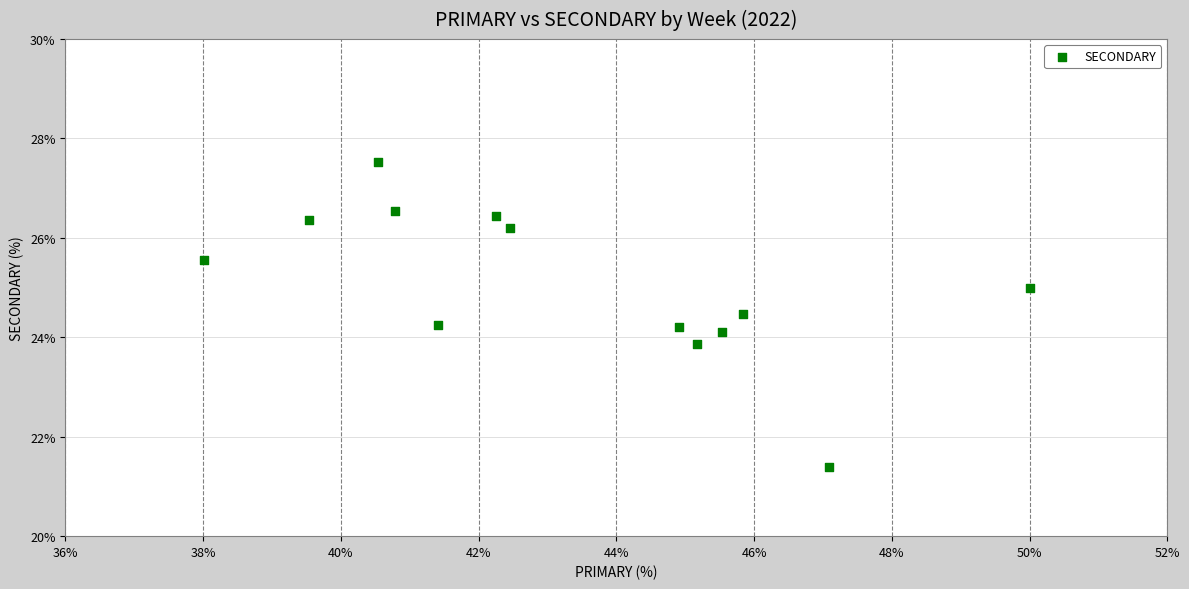

What is the range of Y values (max minus min)?

6.1